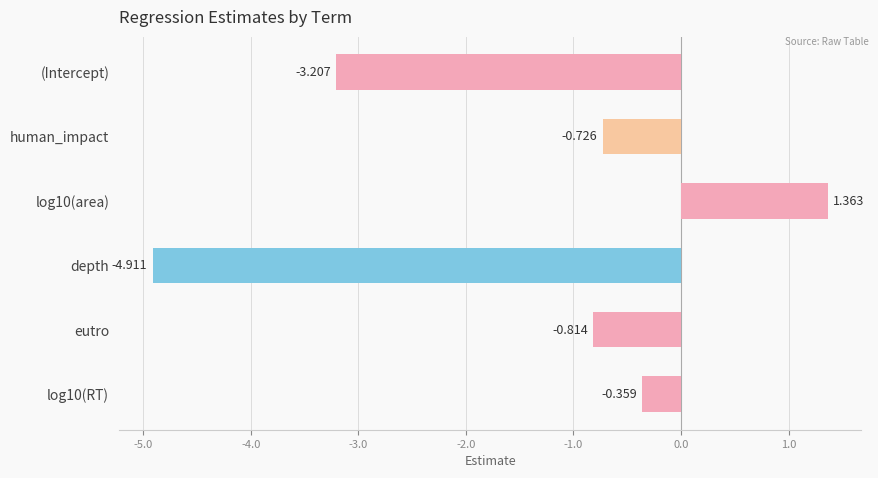

At which category does the chart reach its minimum across all series?

depth